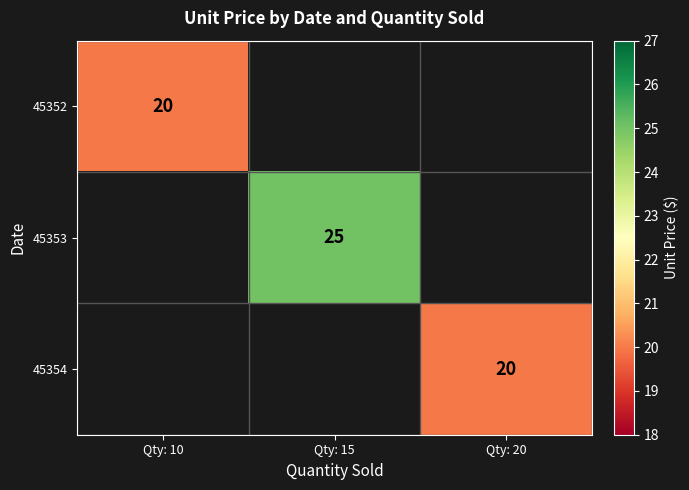

True or false: 45352 has a value of 20 at Qty: 10.

True